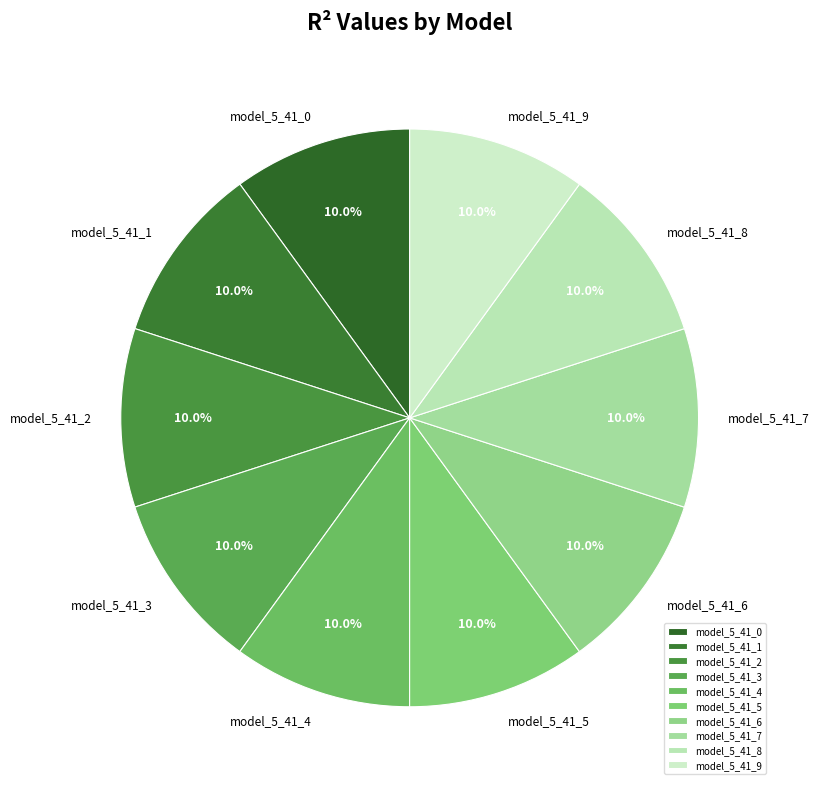

What percentage is NOT represented by model_5_41_1?

90.0%